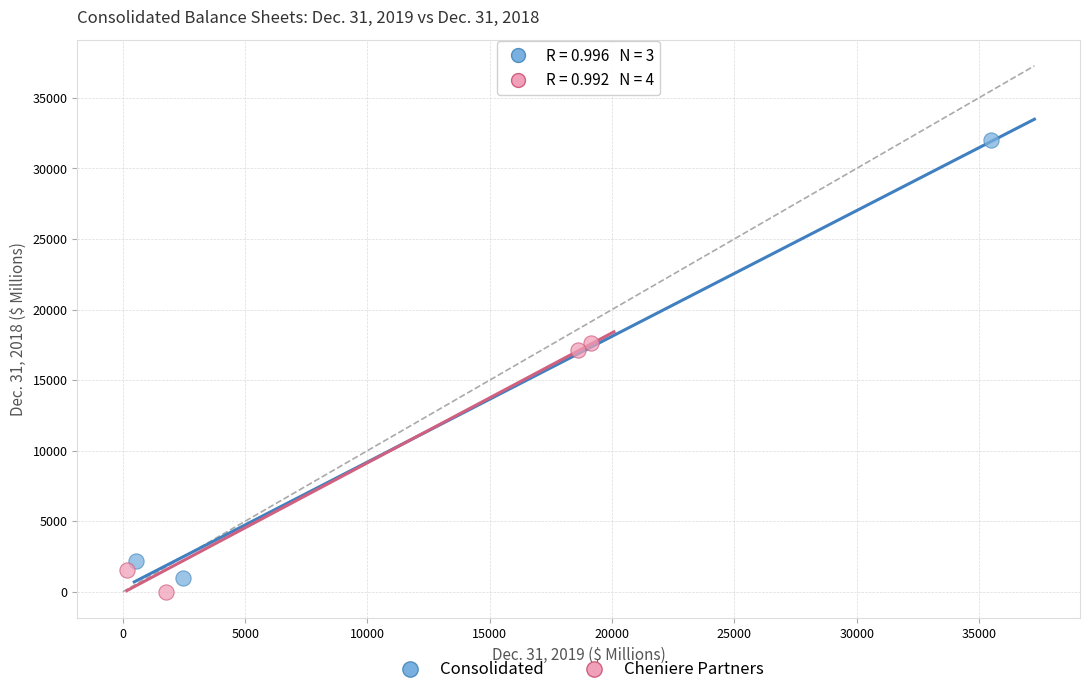

Which series has the largest Y range (max minus min)?

Consolidated